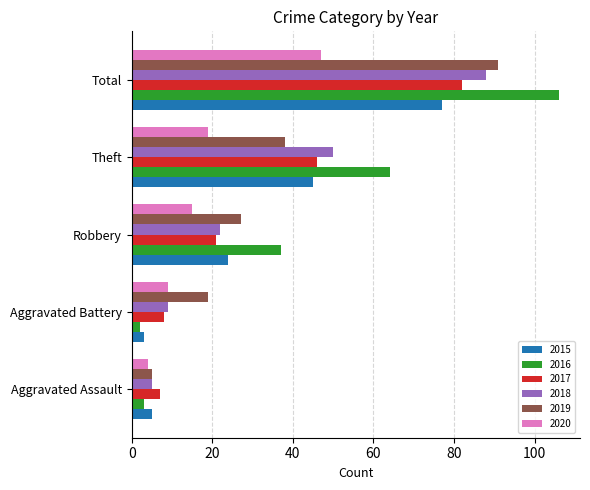

What is the difference between the highest and lowest values at Total?

59